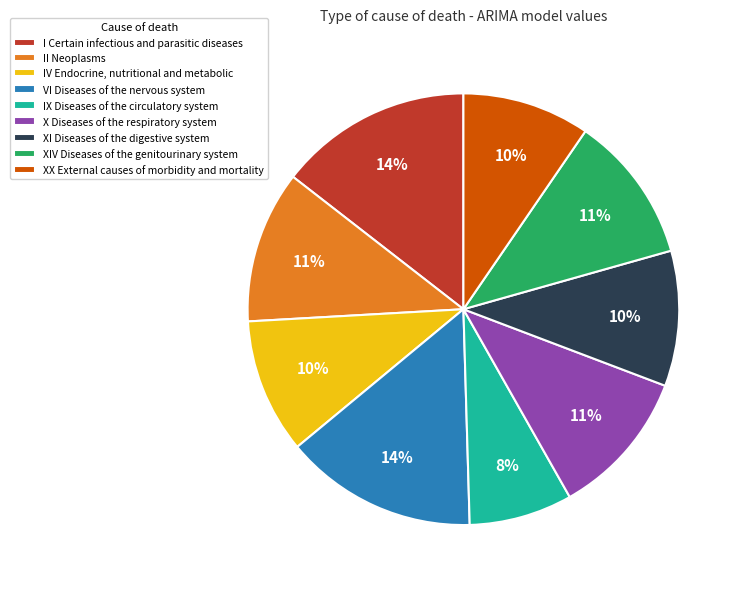

Is there any slice that represents more than half of the pie?

No